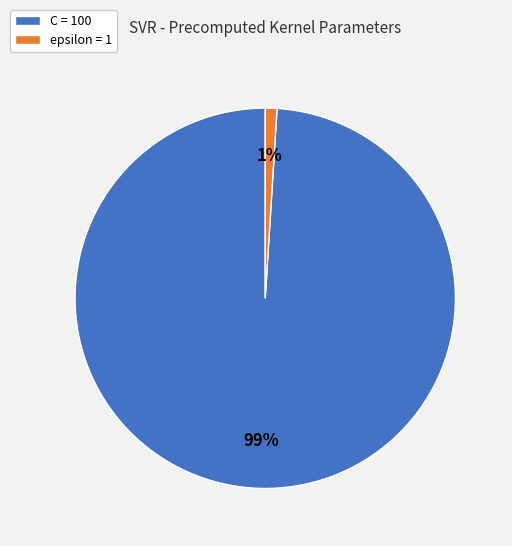

True or false: C accounts for 89% of the total.

False